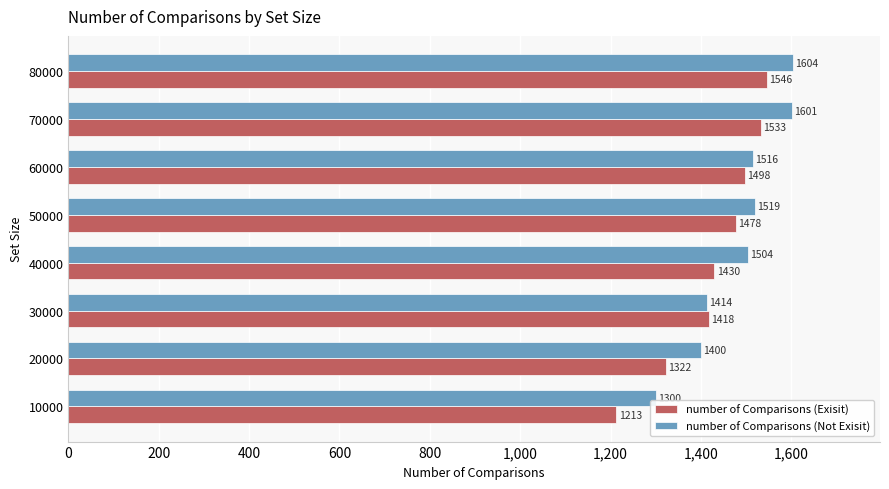

At which label is number of Comparisons (Not Exisit) closest to 1452?

30000